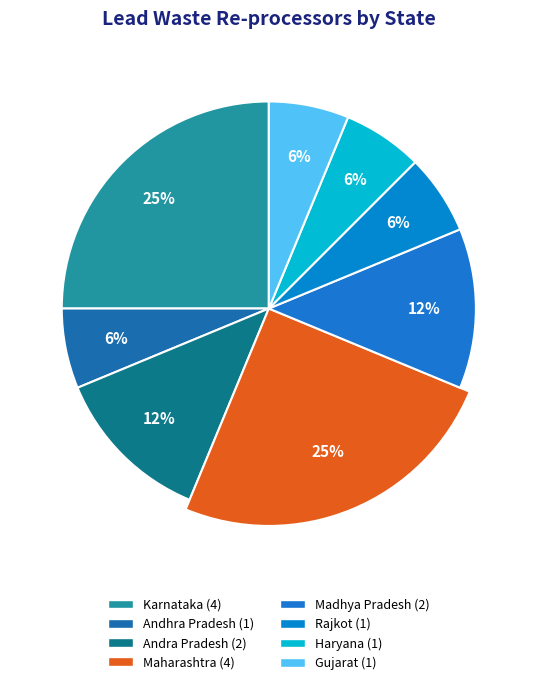

What percentage is the Andra Pradesh slice, to the nearest percent?

12%